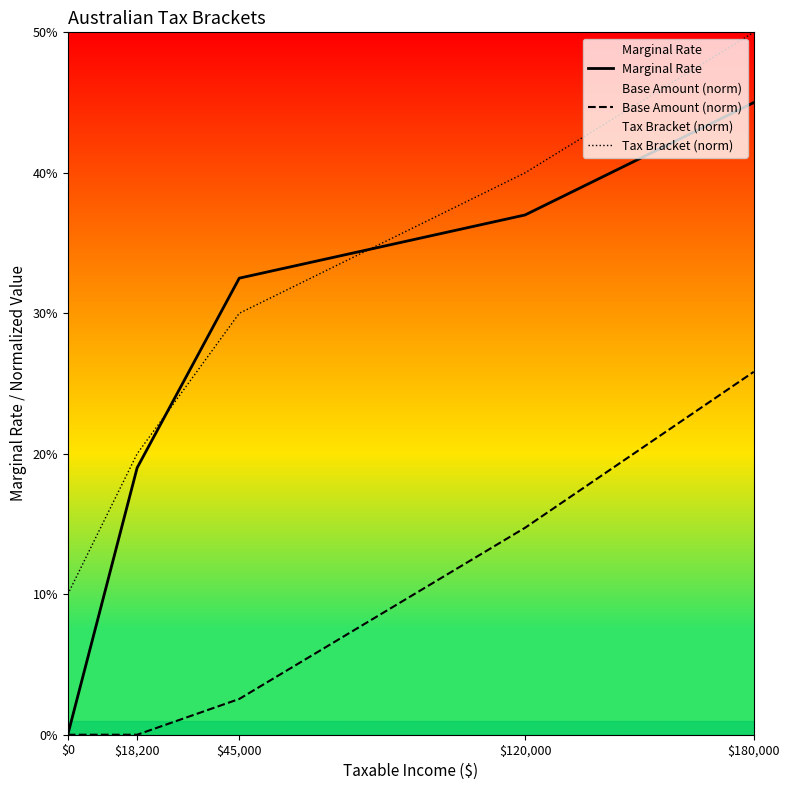

What is the maximum value for Tax Bracket (norm)?

0.5